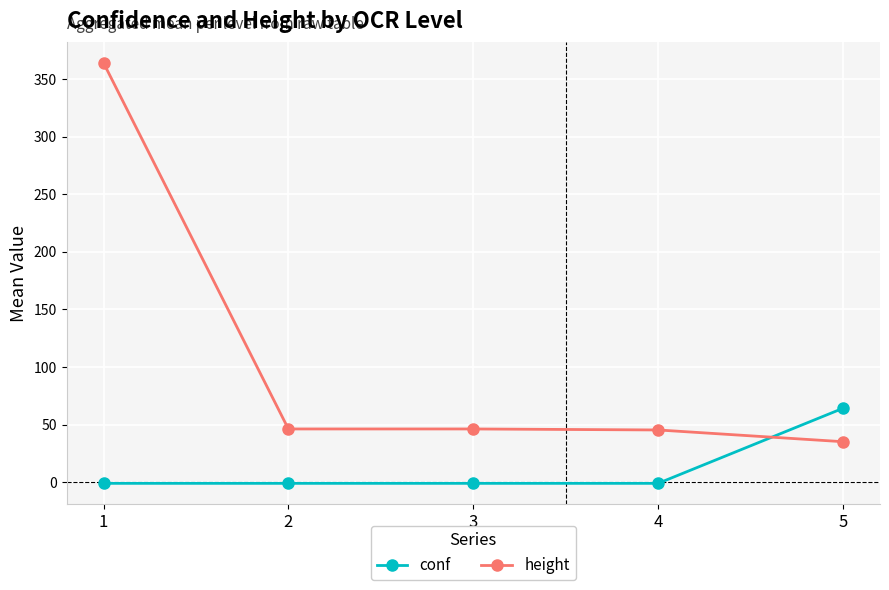

What is the value of the conf point at the 2nd from the left?

-1.0